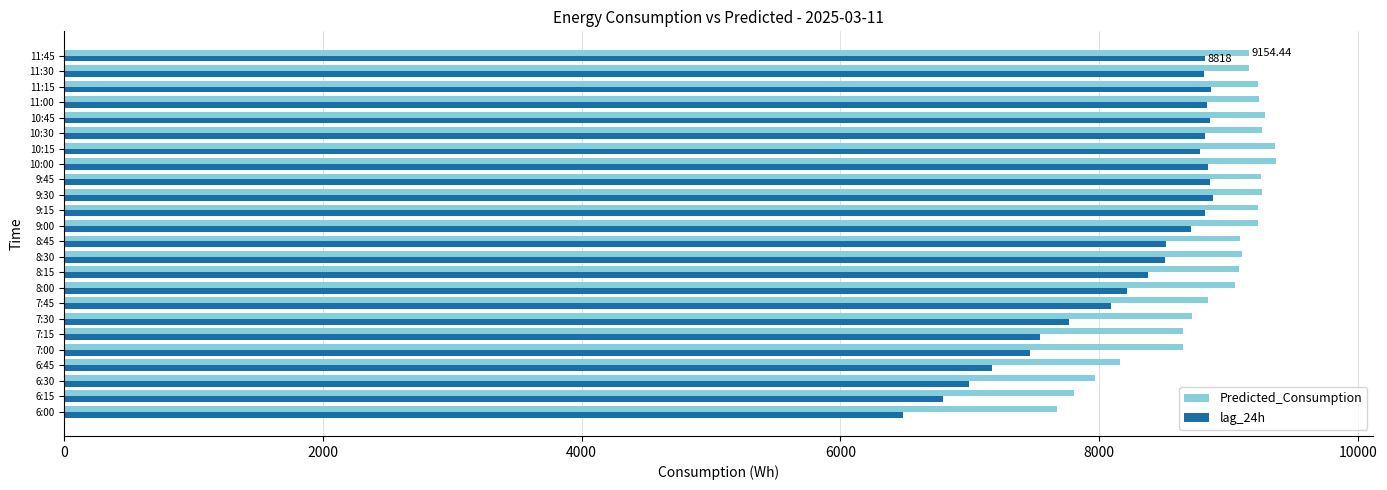

Between 6:30 and 9:45, which series saw the biggest shift?

lag_24h